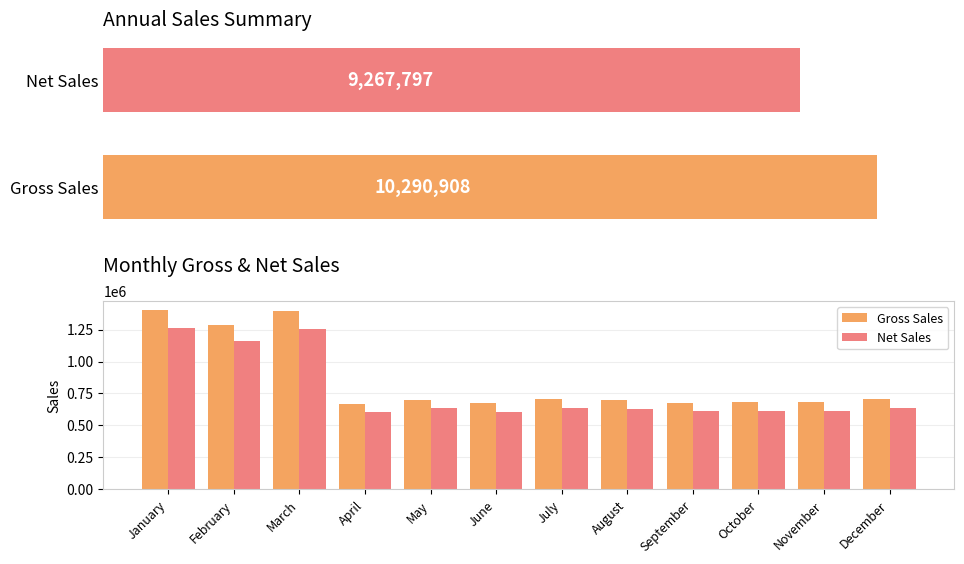

Does the chart contain stacked bars?

No